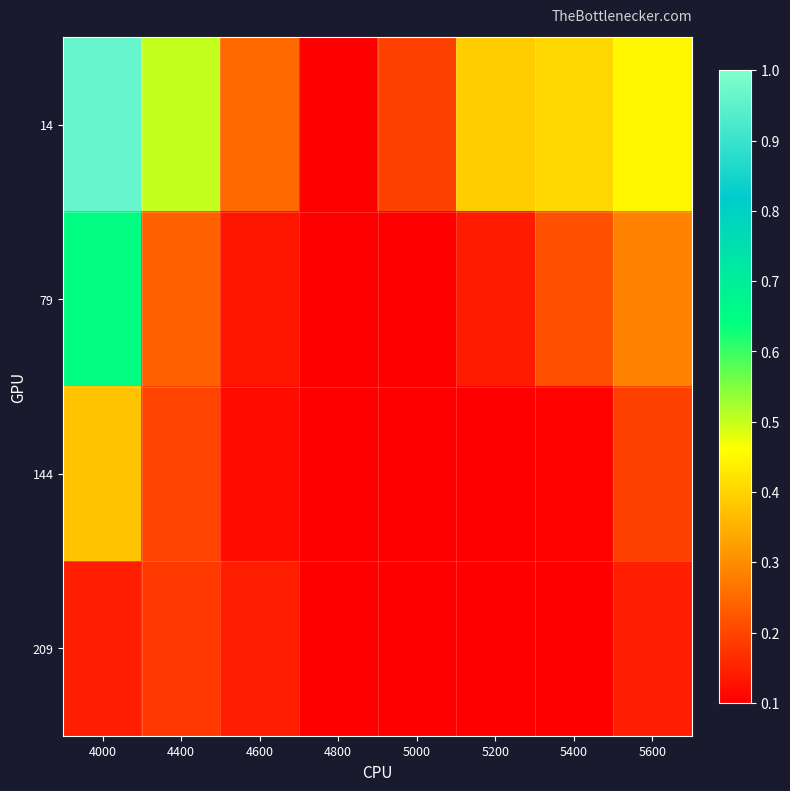

At which category is the sum across all series the highest?

4000